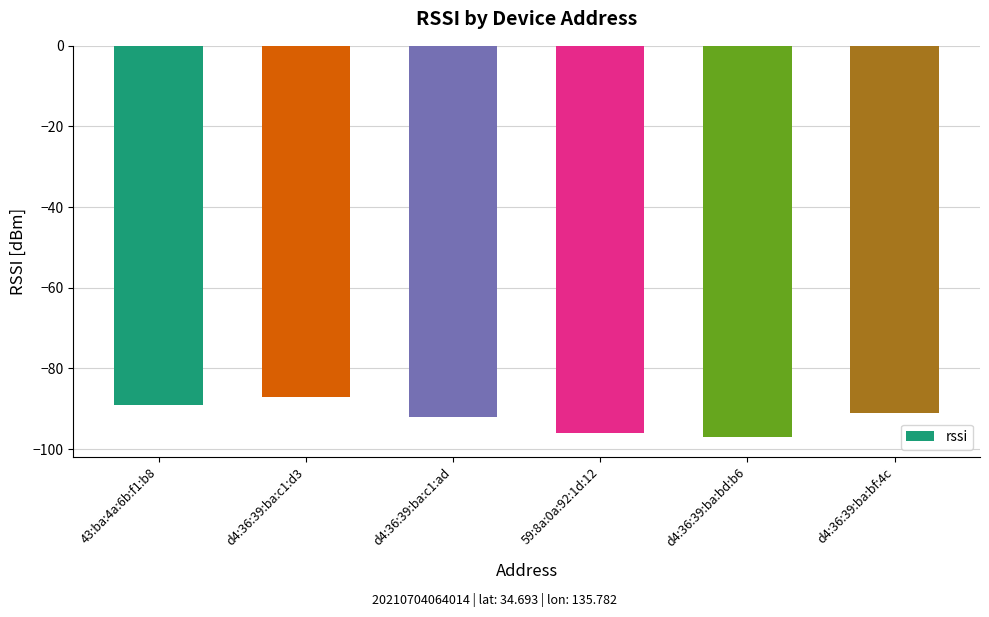

How many values are between -96 and -89?

4